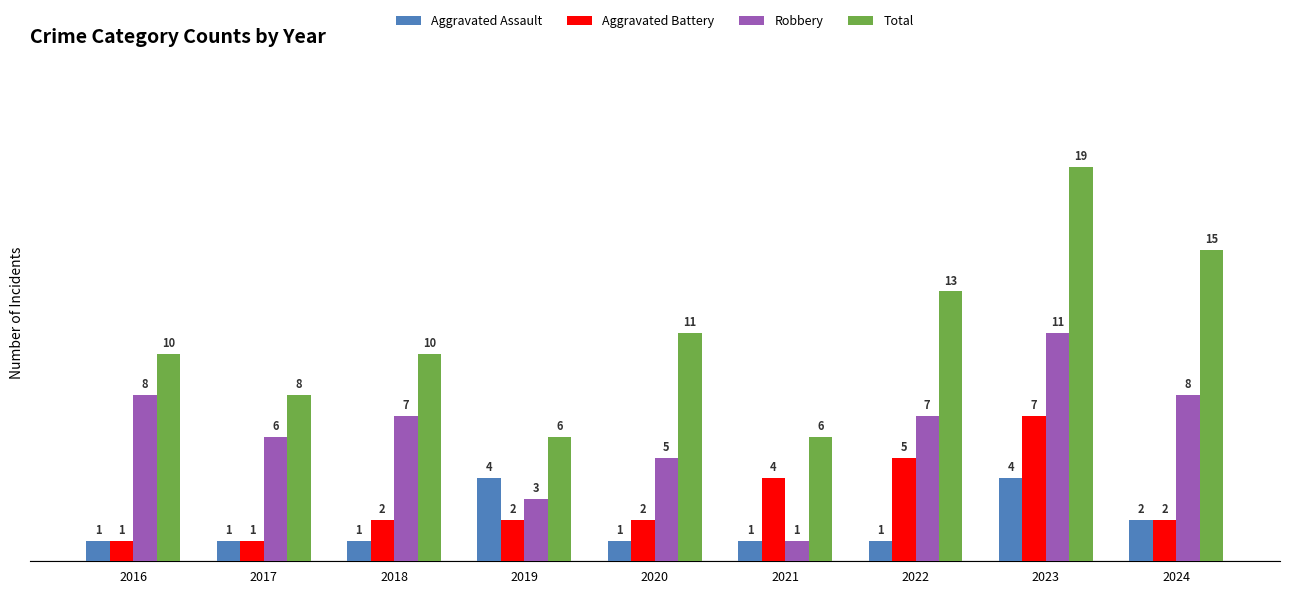

What is the sum of the Robbery values at 2017 and 2023?

17